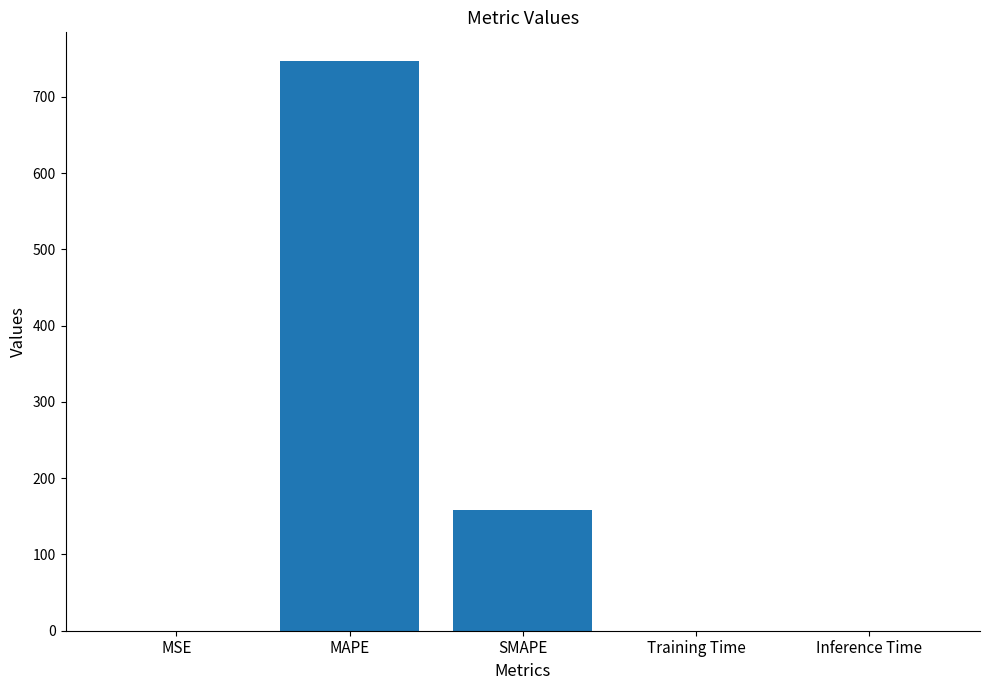

True or false: the data shows 747.4 at MAPE.

True